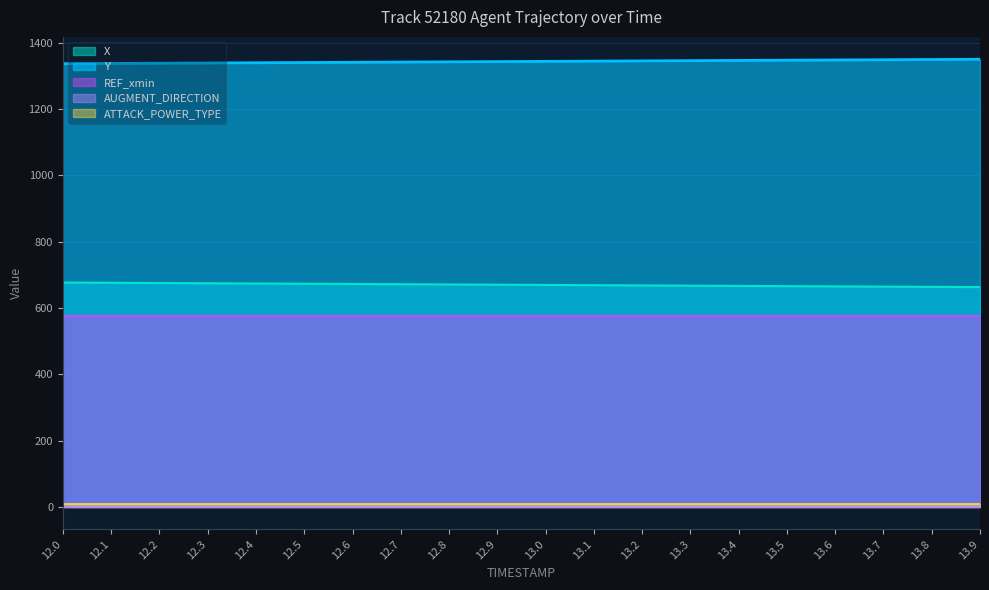

True or false: AUGMENT_DIRECTION and X intersect in this chart.

False